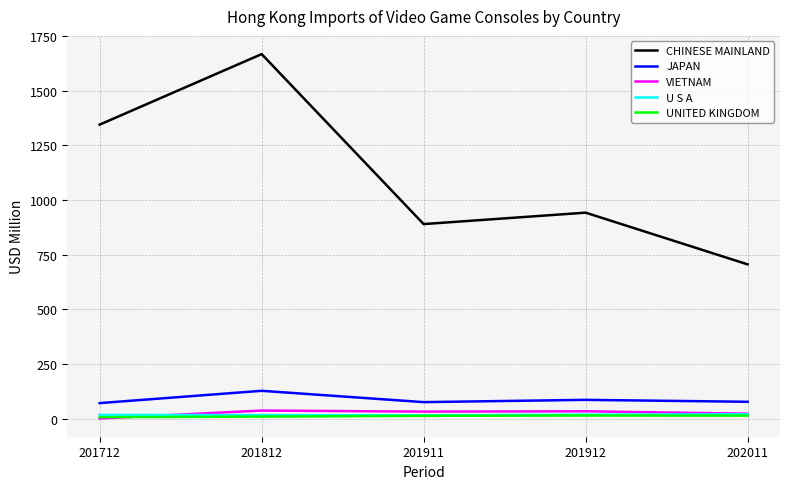

The value of CHINESE MAINLAND at 201911 is 889.9. True or false?

True